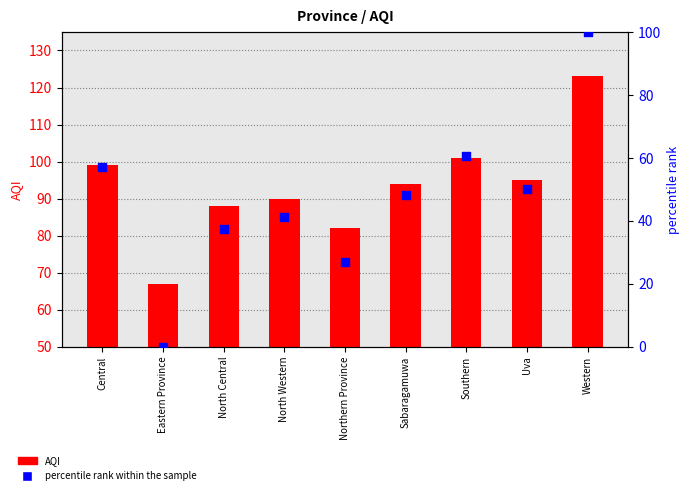

What is the total value across all series at Southern?

161.7